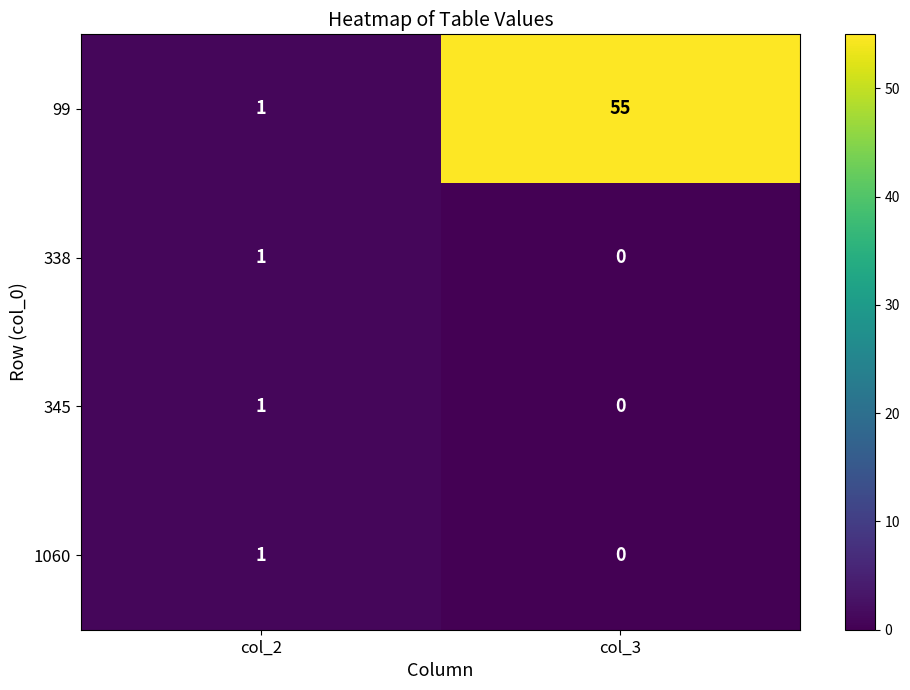

Reading left to right, list all the values displayed in this chart.

99: col_2=1	col_3=55
338: col_2=1	col_3=0
345: col_2=1	col_3=0
1060: col_2=1	col_3=0